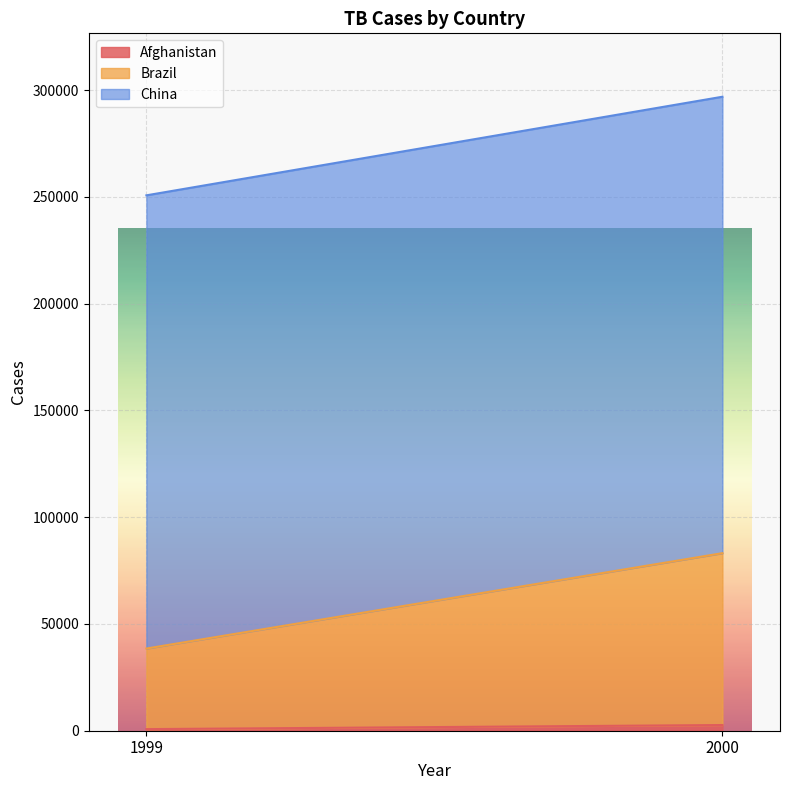

Is the value of Afghanistan at 1999 greater than the value of China at 1999?

No